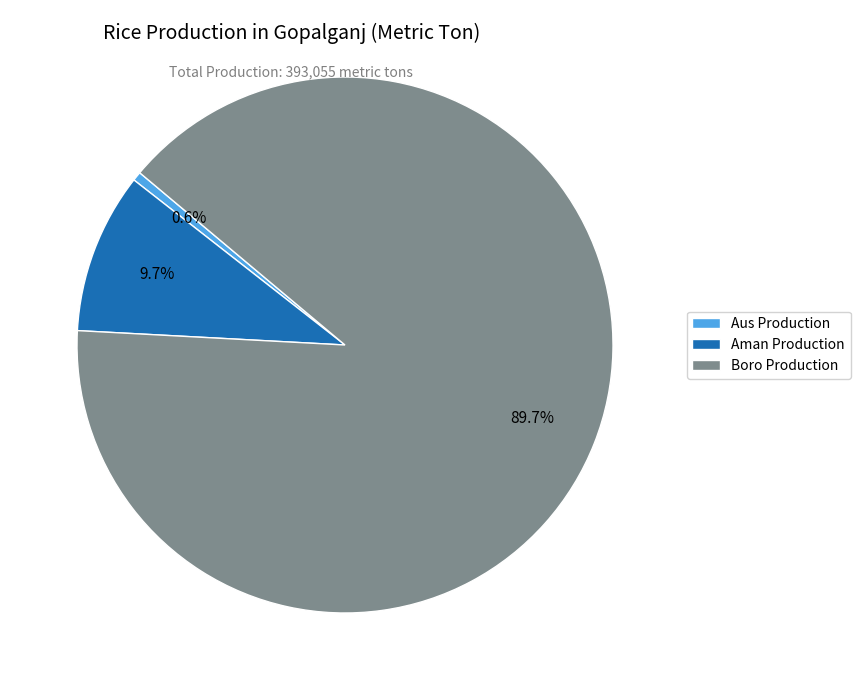

Which slice is the smallest?

Aus Production